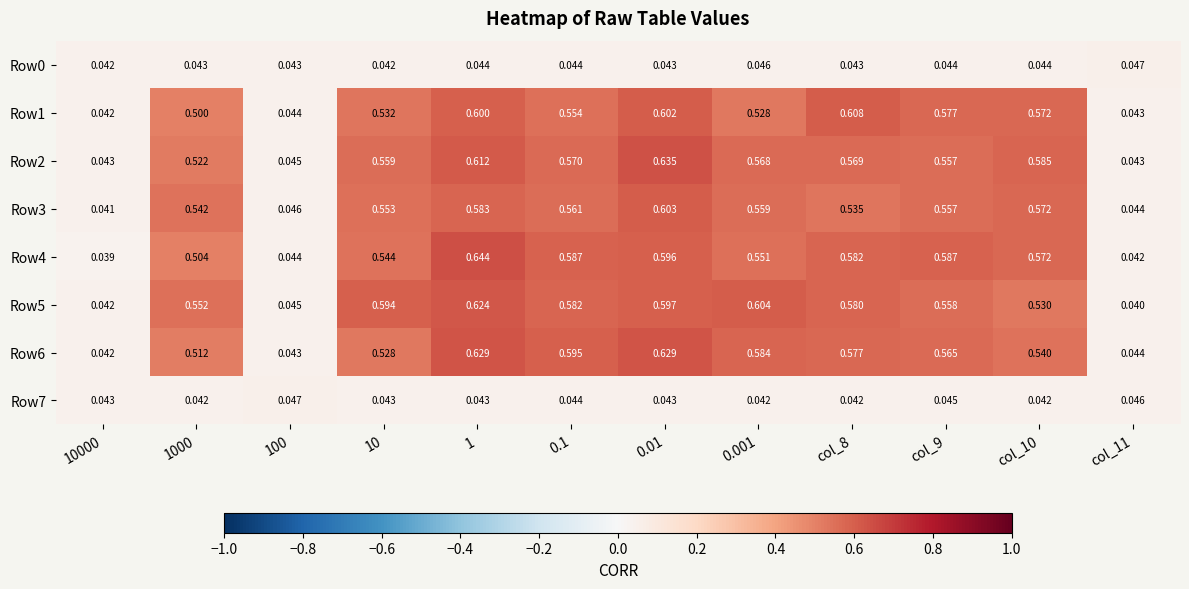

Is the value of Row0 at 0.001 greater than the value of Row4 at col_9?

No